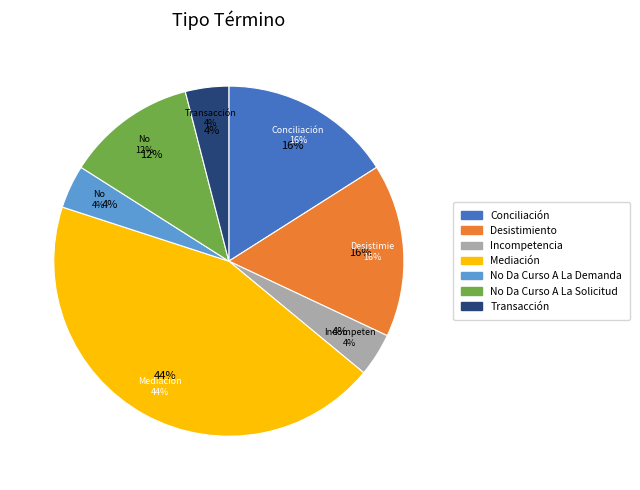

What percentage is the Conciliación slice, to the nearest percent?

16%